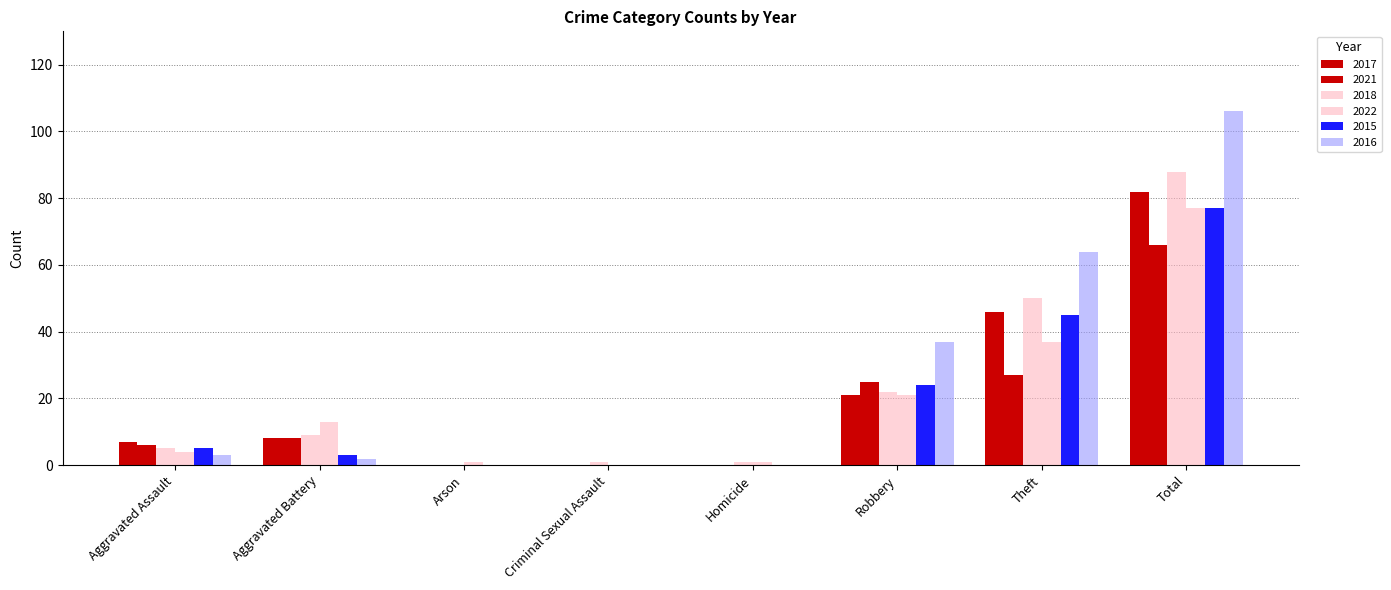

How many groups of bars are there?

8